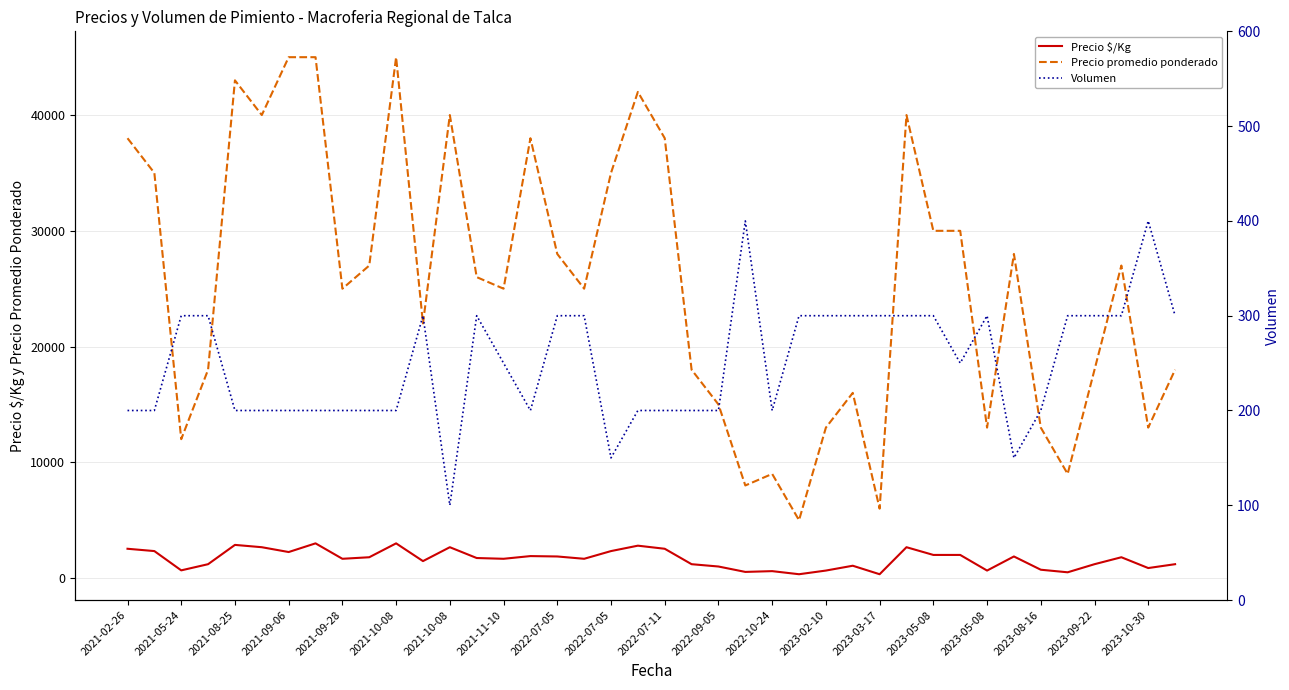

How many interior local valleys does the Precio $/Kg series have?

12